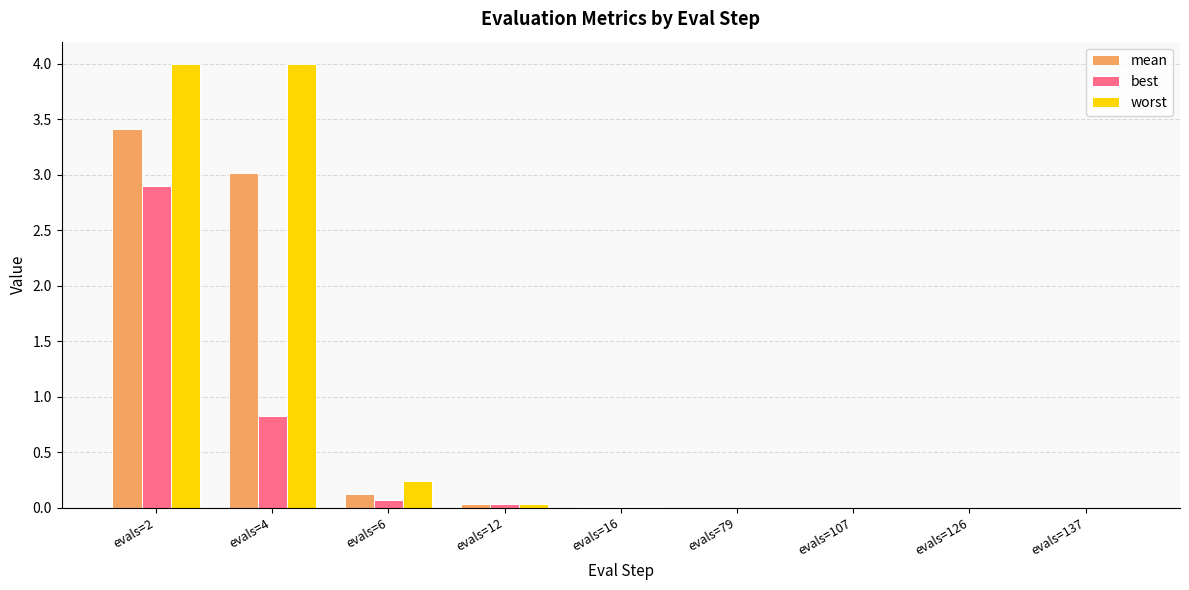

True or false: best has a value of 0.1 at evals=6.

True